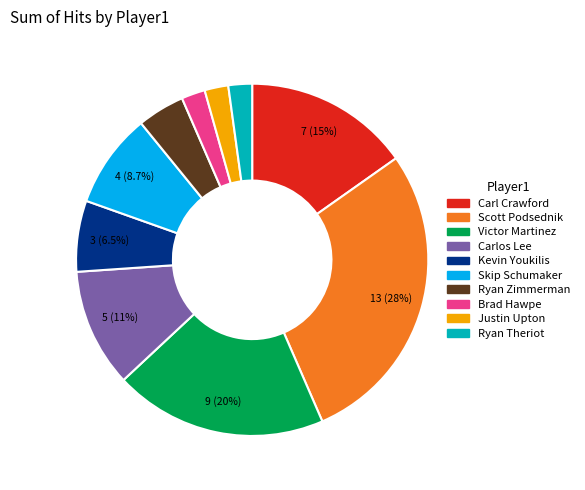

Does Ryan Theriot represent more than half of the total?

No